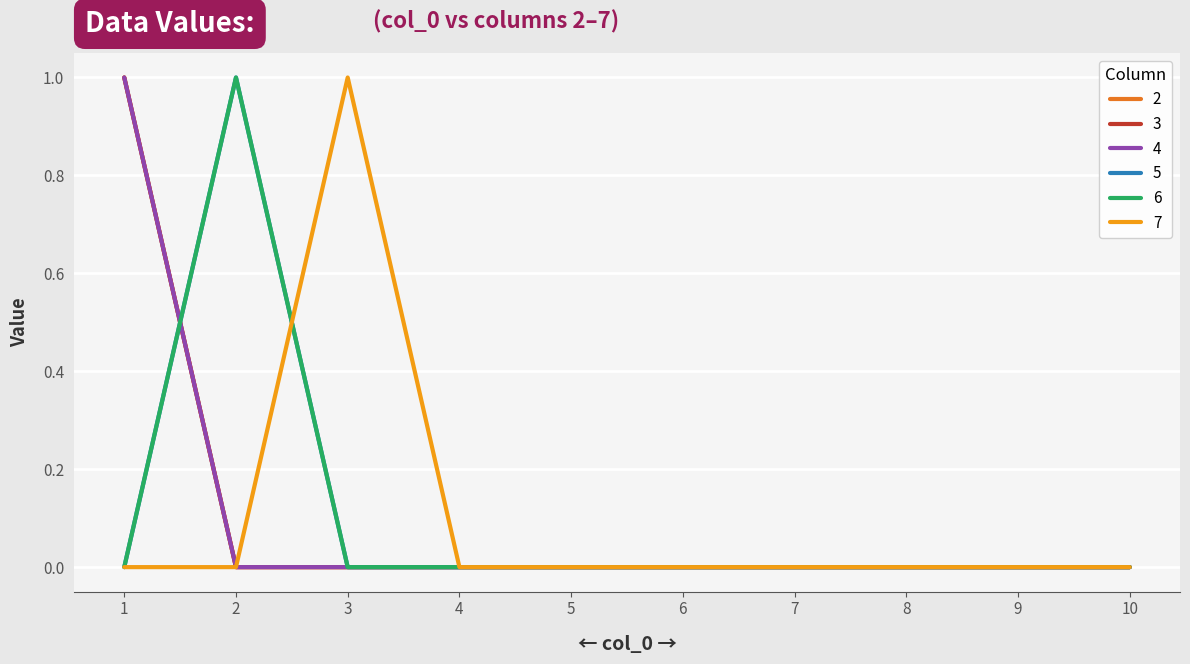

Does the chart display data point markers on the line(s)?

No